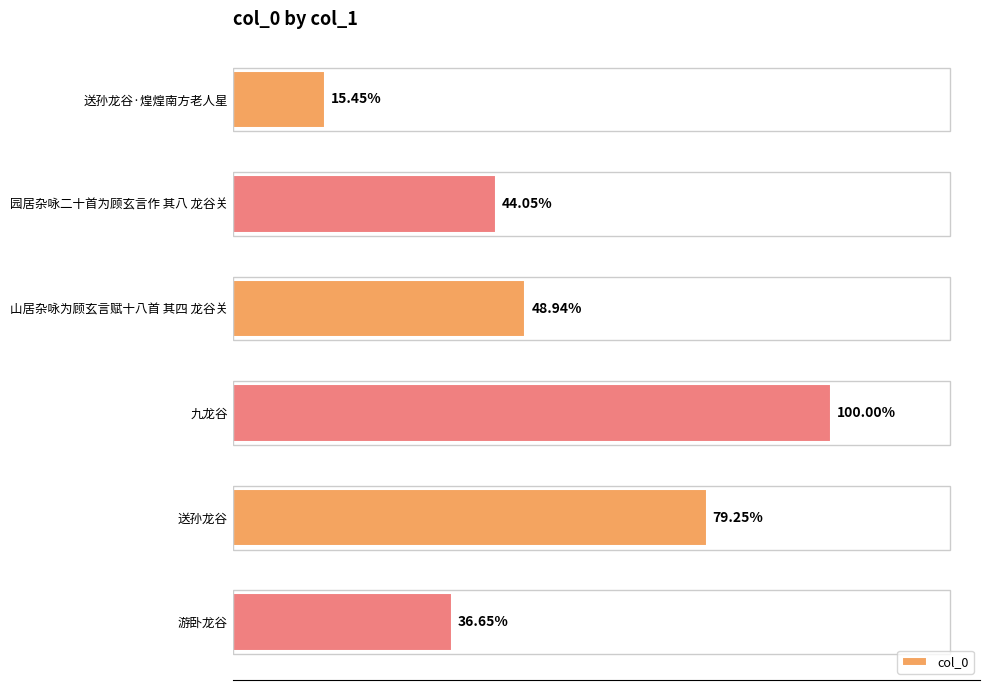

Does the chart contain any negative values?

No